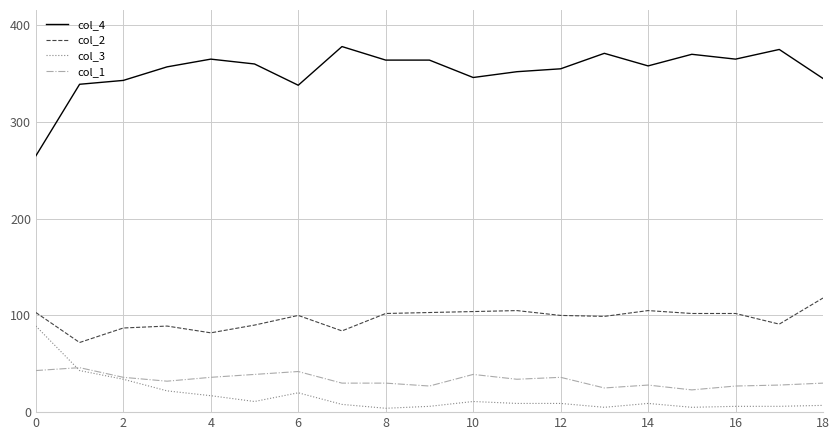

True or false: col_2 and col_4 intersect in this chart.

False